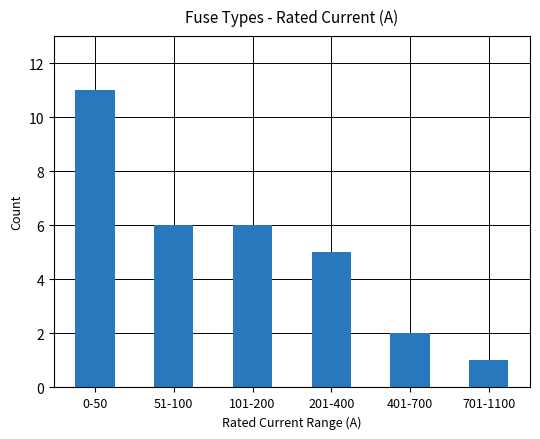

What is the change in value from 0-50 to 201-400?

-6